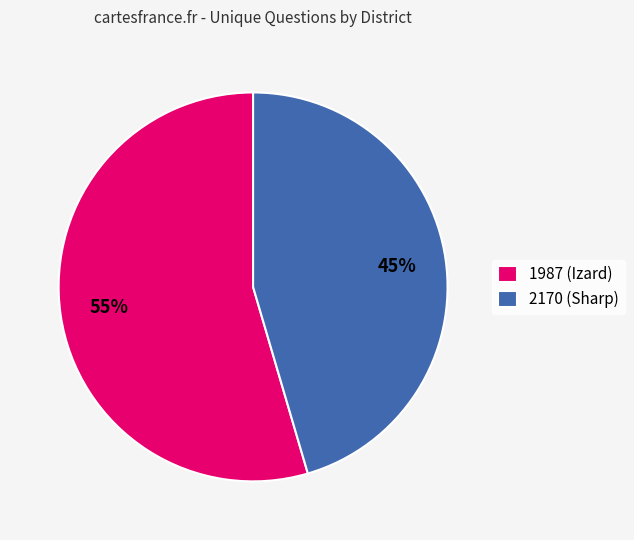

Which category accounts for the majority?

1987